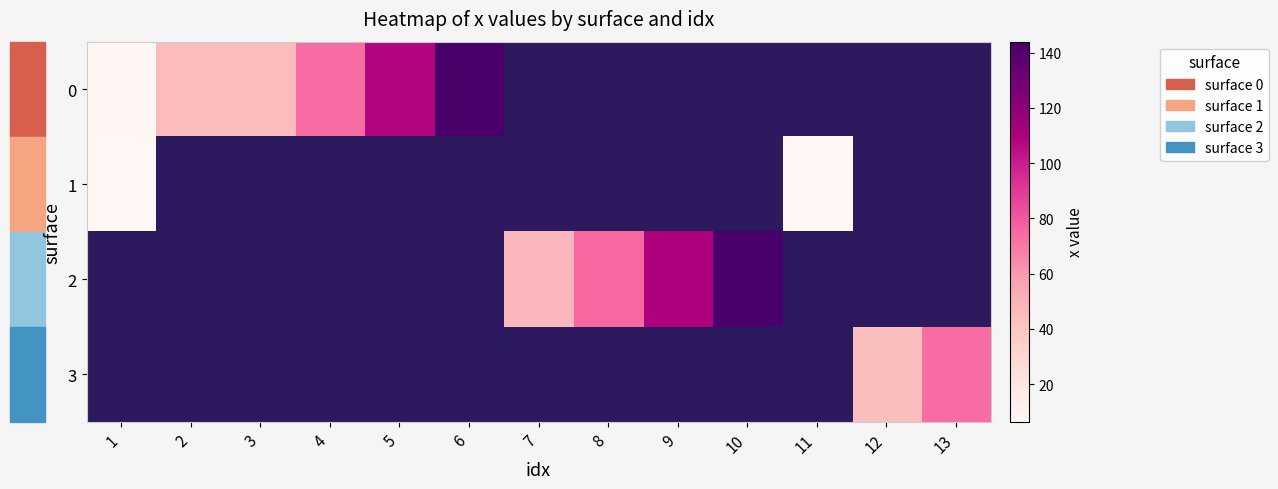

How many data points does each series have?

13